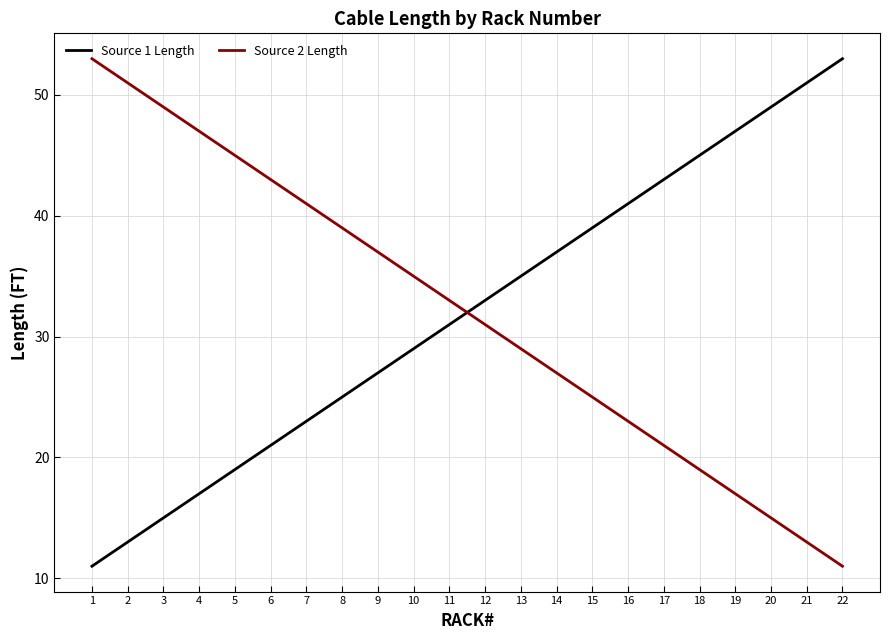

What is the spread (max minus min) of values at 2?

38